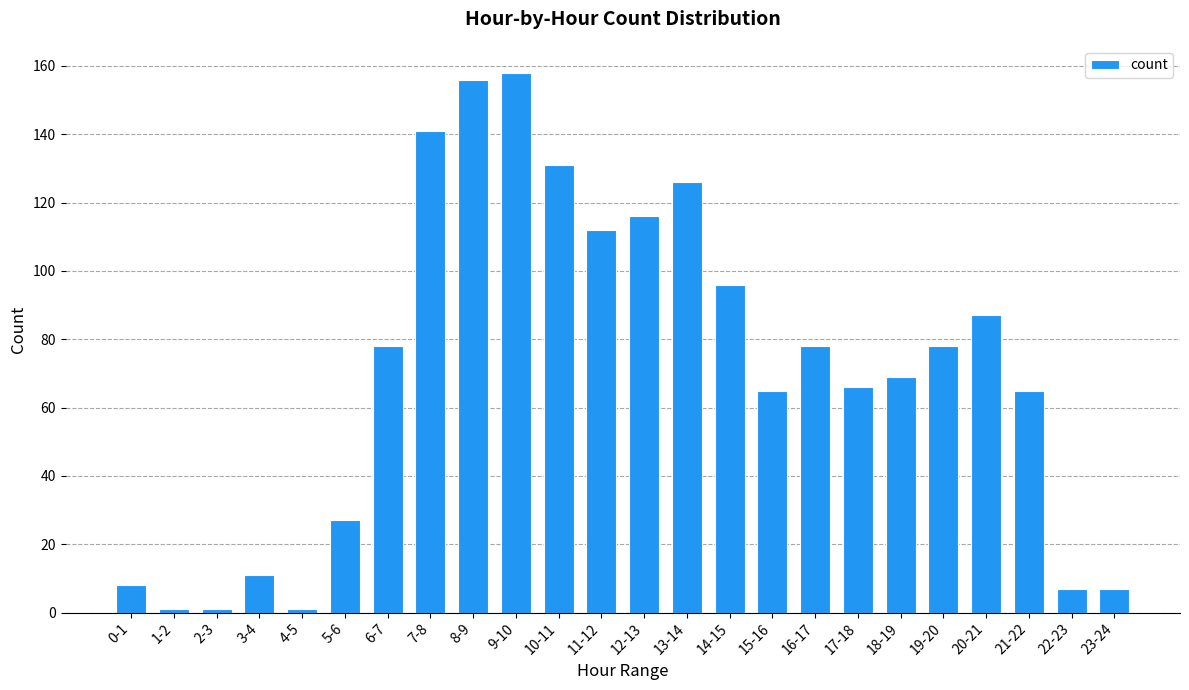

Is it true that the value at 16-17 is 78?

True